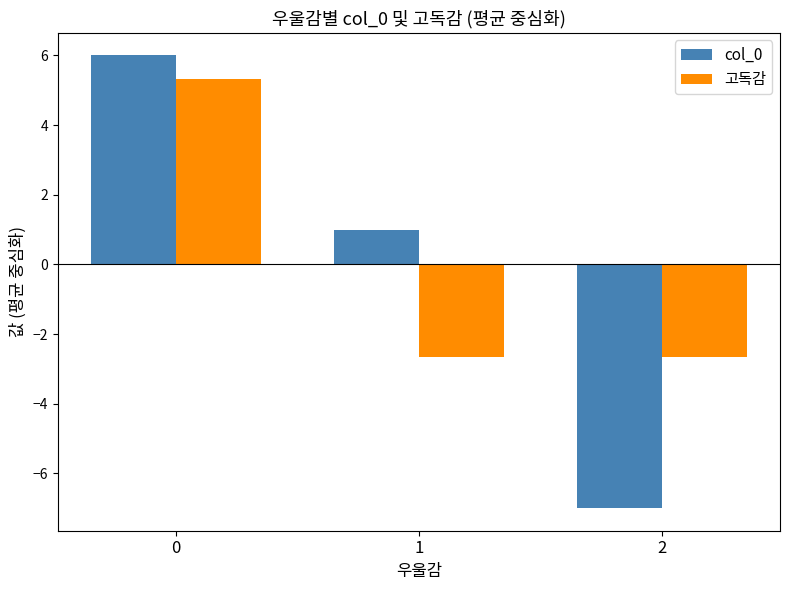

What is the total value across all series at 2?

-9.7